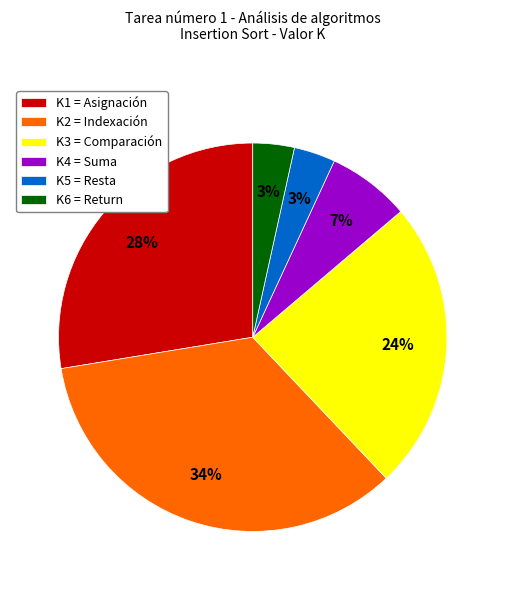

Is it true that K2 = Indexación is 21% of the pie?

False